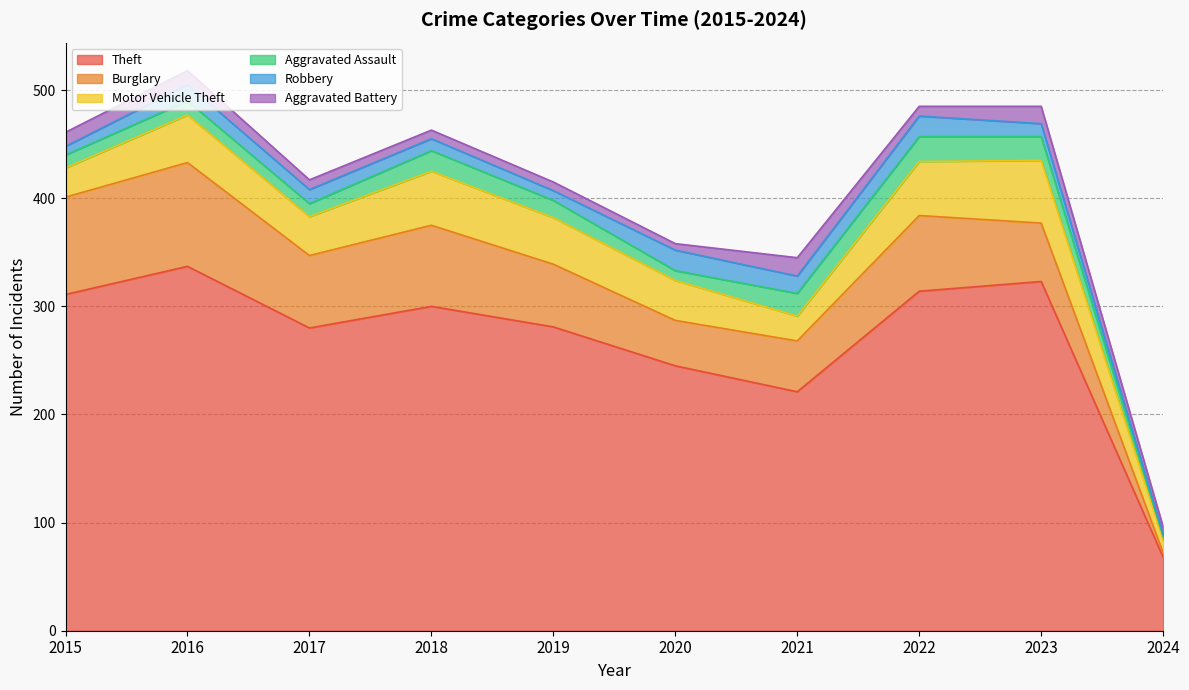

What is the minimum value for Robbery?

2